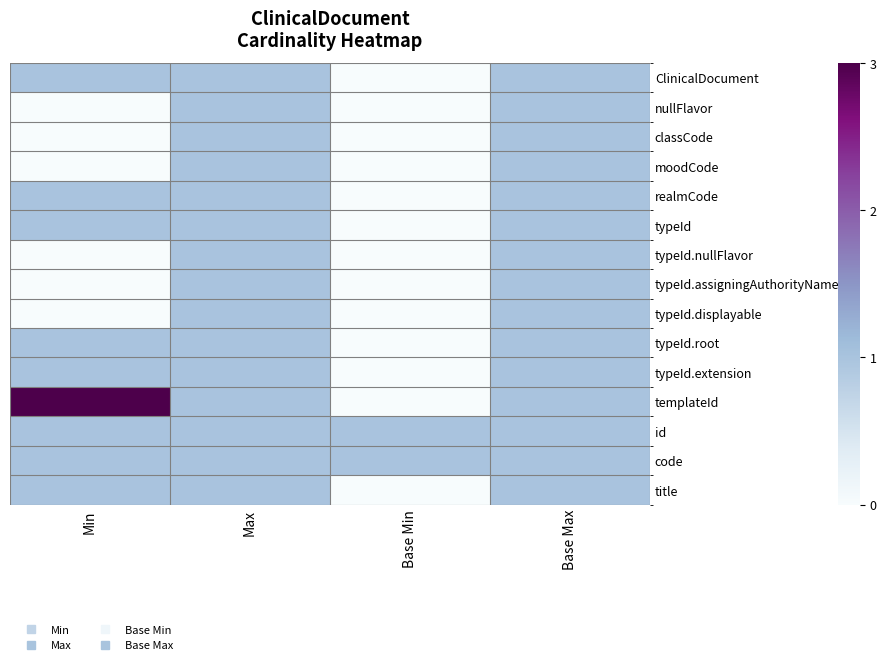

List the series in order of their peak value, lowest first.

ClinicalDocument, nullFlavor, classCode, moodCode, realmCode, typeId, typeId.nullFlavor, typeId.assigningAuthorityName, typeId.displayable, typeId.root, typeId.extension, id, code, title, templateId